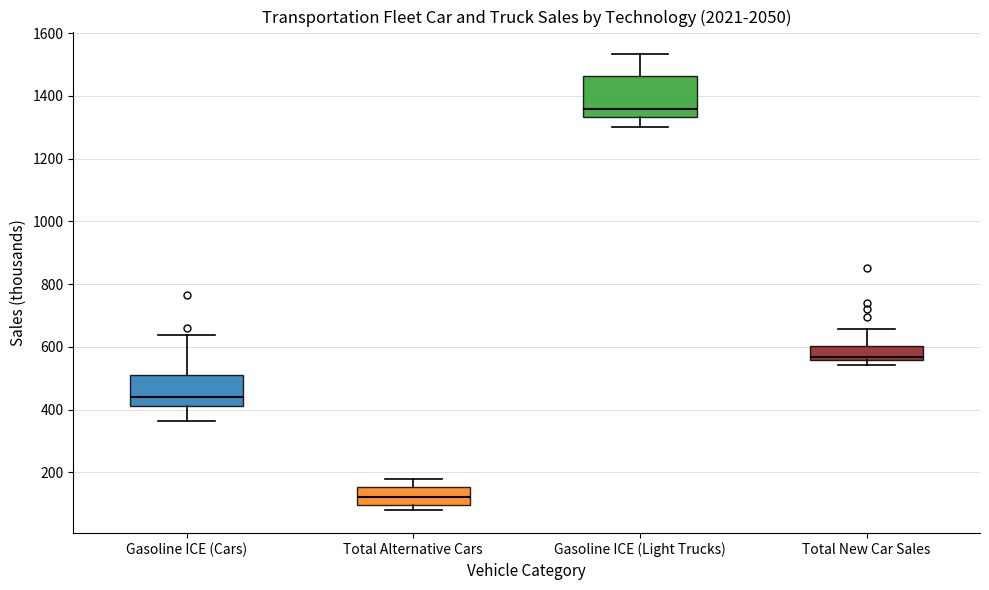

Comparing the boxes themselves (not the whiskers), which one is the tallest?

Gasoline ICE (Light Trucks)